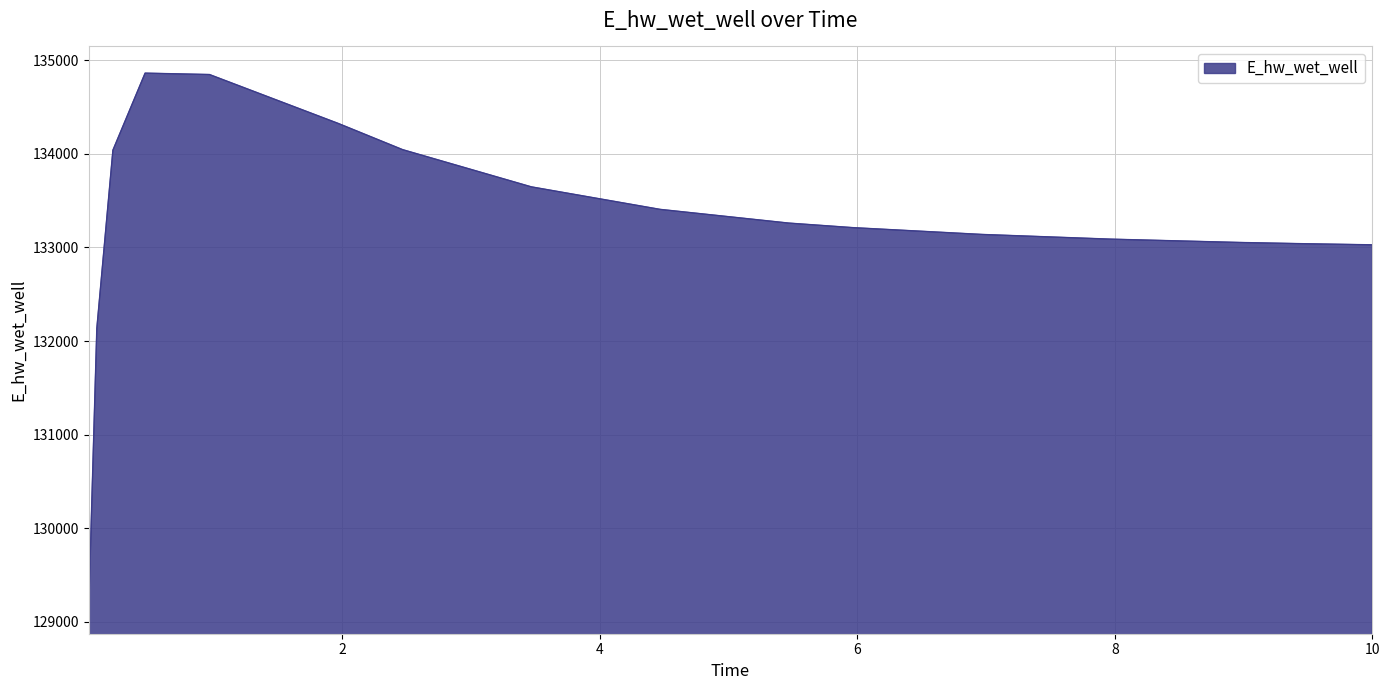

What is the difference between the maximum and minimum values?

5705.3